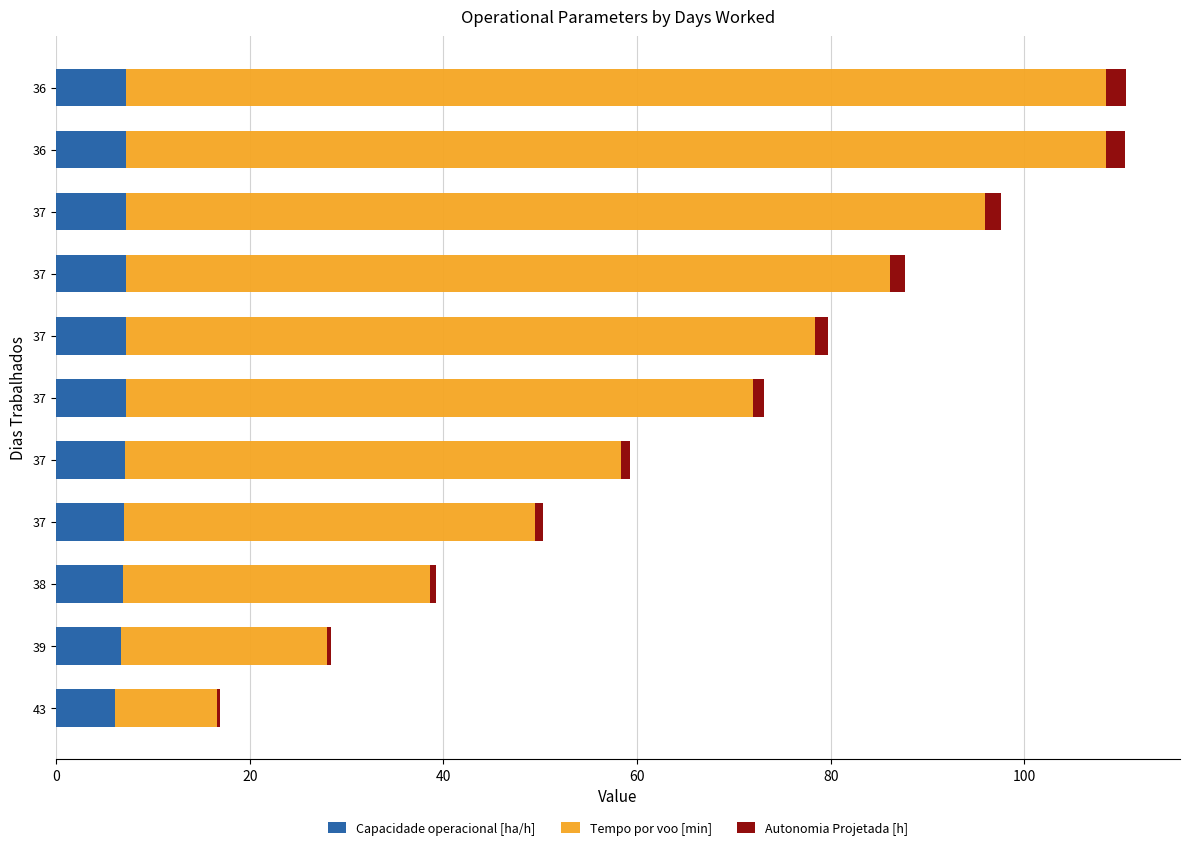

How many distinct data groups are displayed?

3